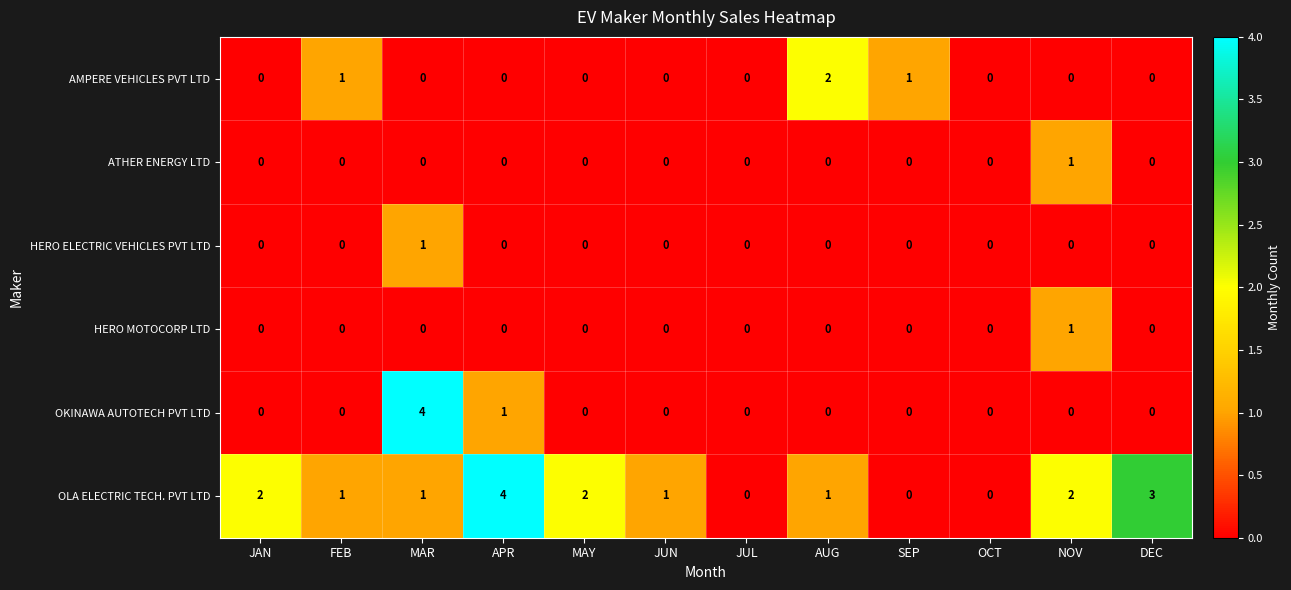

True or false: AMPERE VEHICLES PVT LTD has a value of 0 at JUL.

True